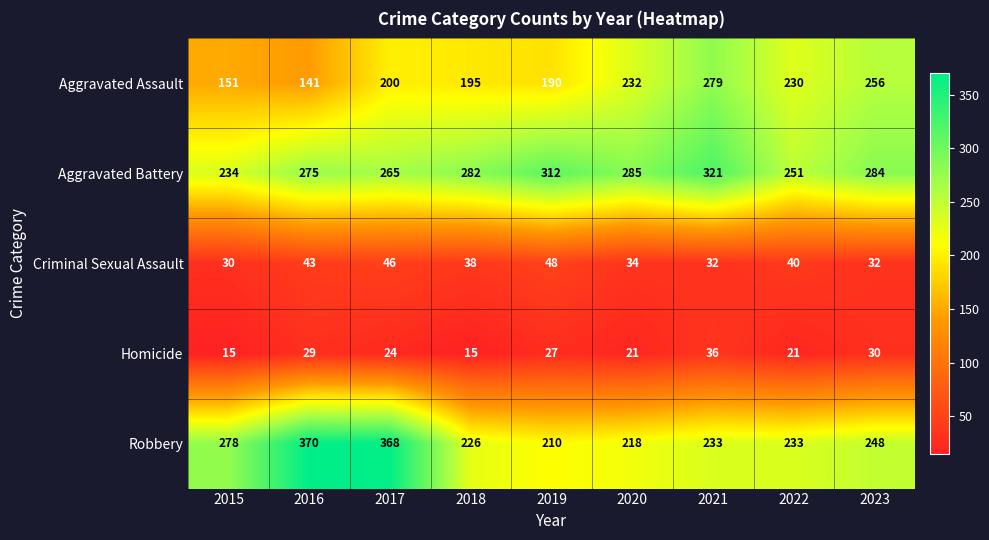

The value of Robbery at 2018 is 226. True or false?

True